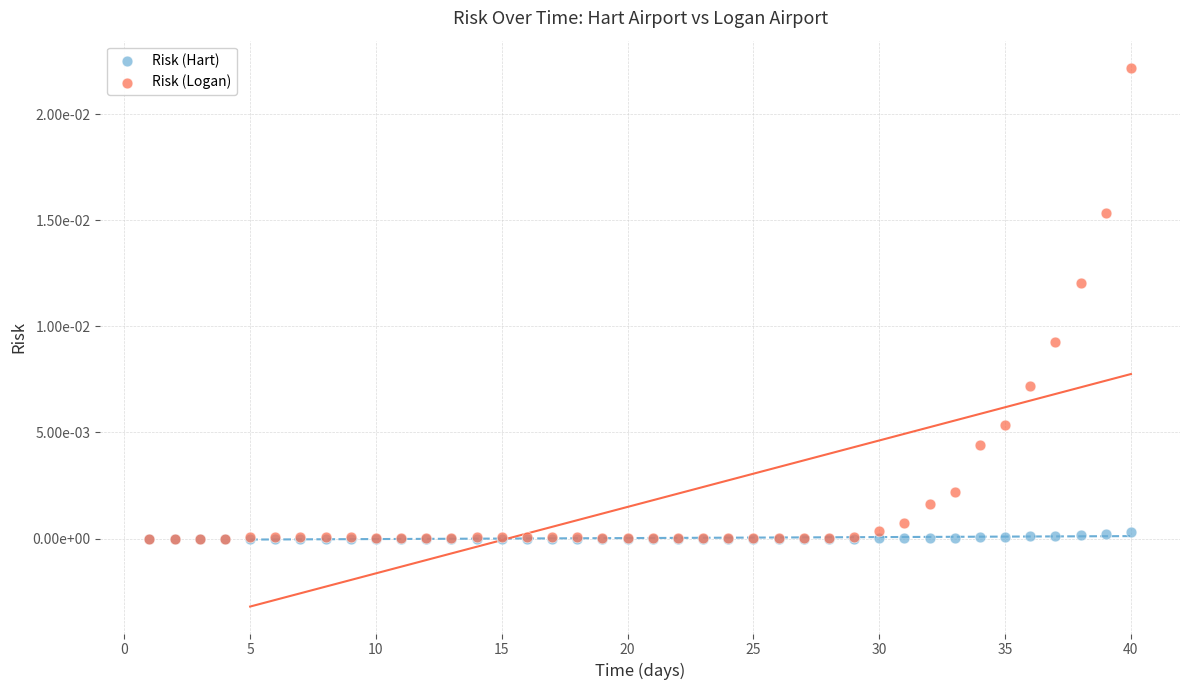

Which series has the widest spread of Y values?

Risk (Logan)